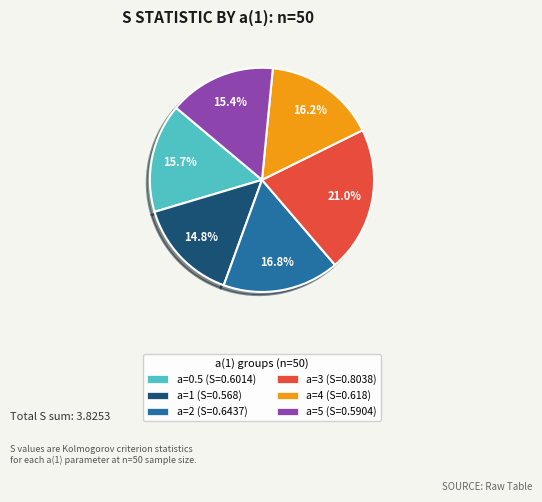

Is there a majority slice in this chart?

No